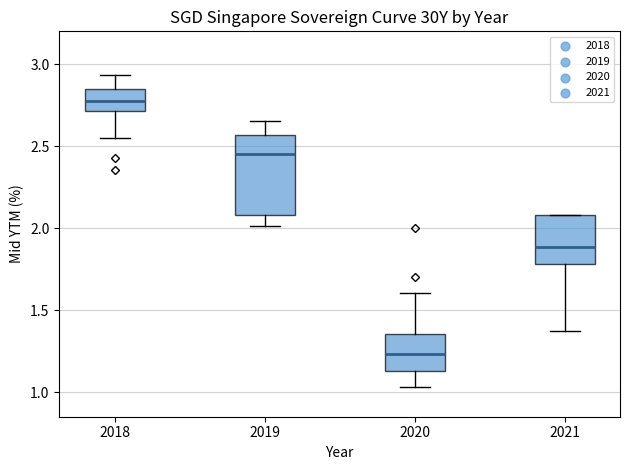

Which box has the lowest median line?

2020